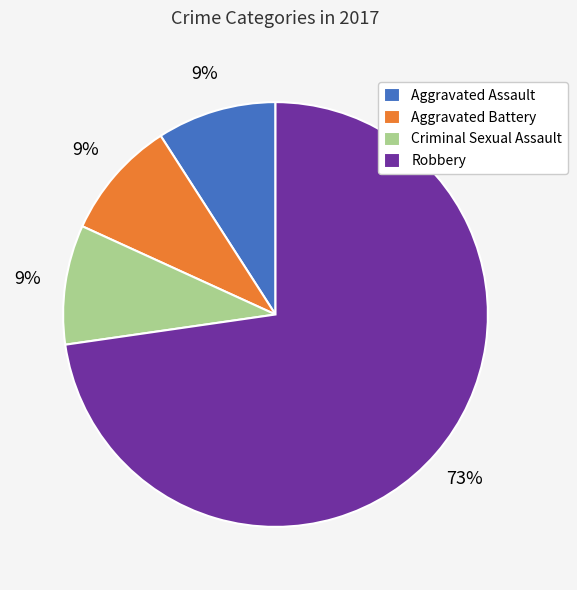

What percentage is the Robbery slice, to the nearest percent?

73%